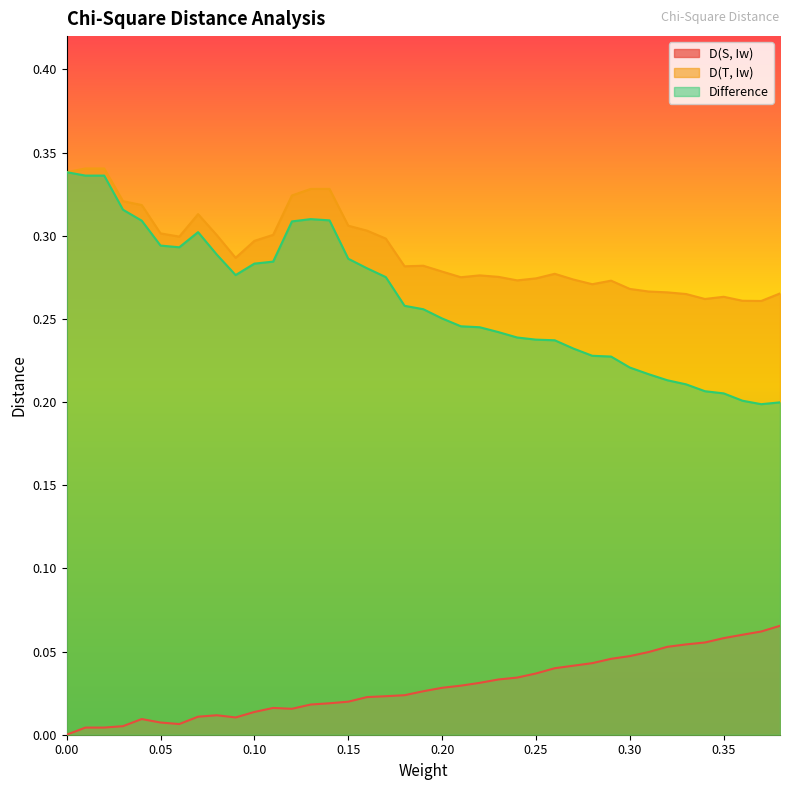

Which series has the largest total across all categories?

D(T, Iw)